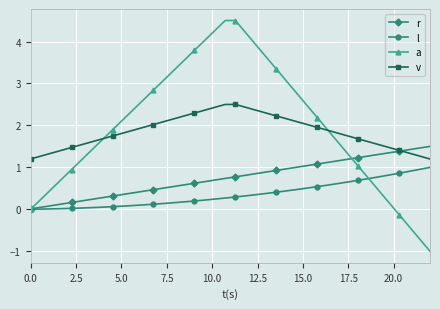

What is the highest value of the l series?

1.0